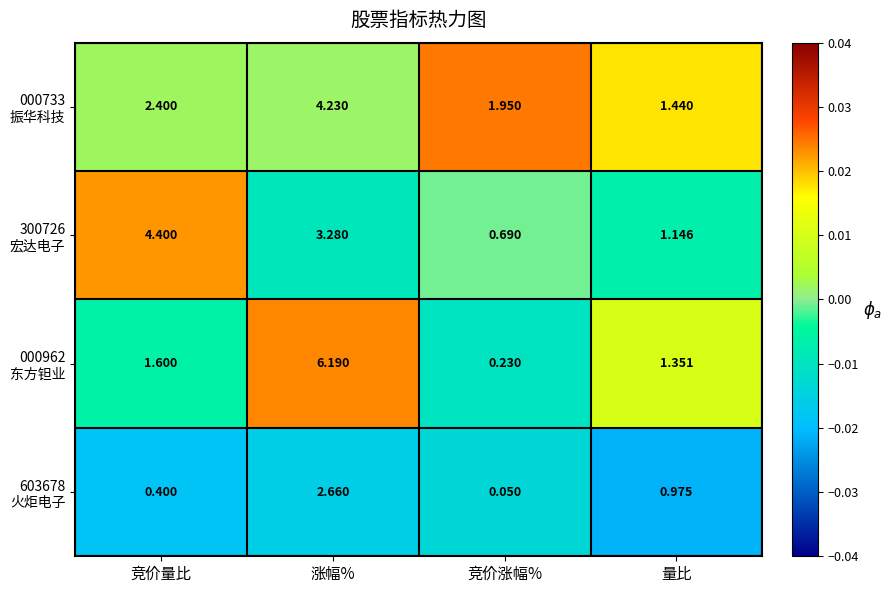

At which category does the chart reach its minimum across all series?

竞价涨幅%